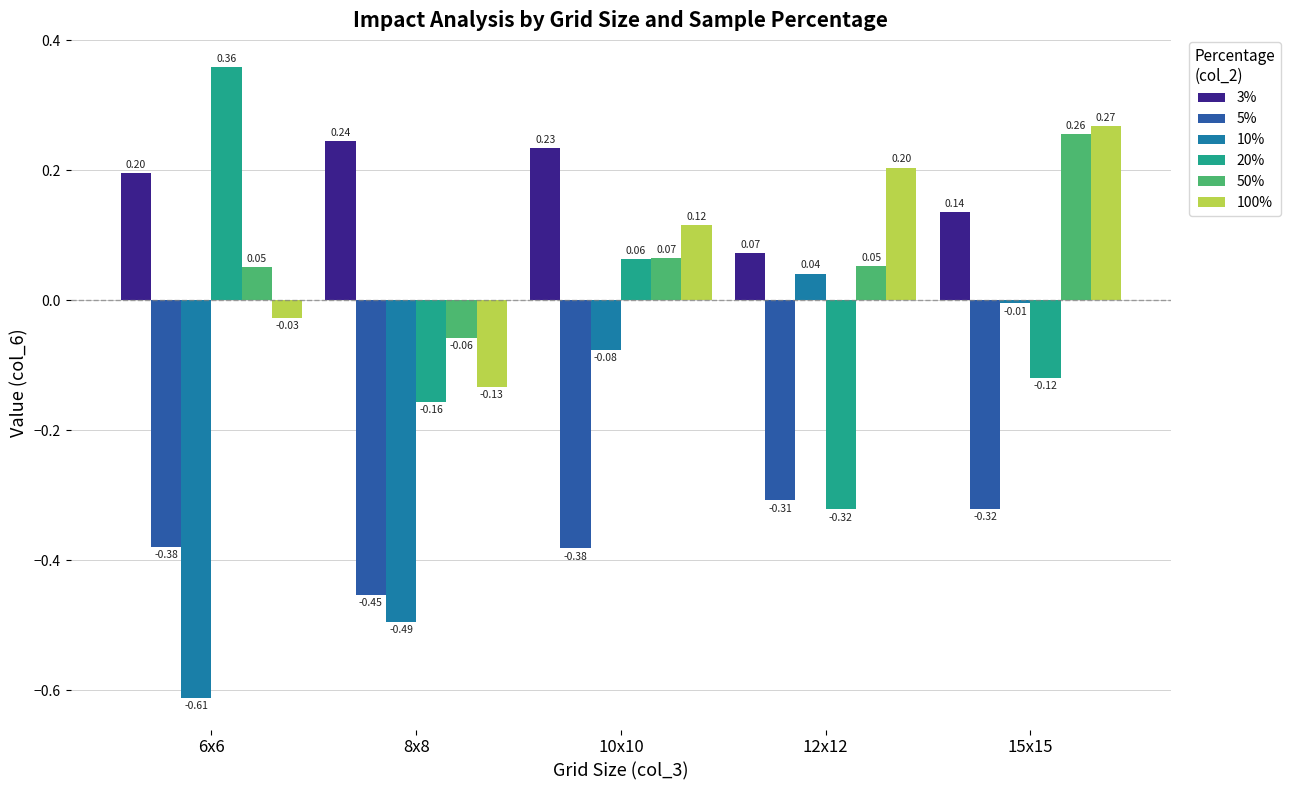

At which category is the sum across all series the highest?

15x15